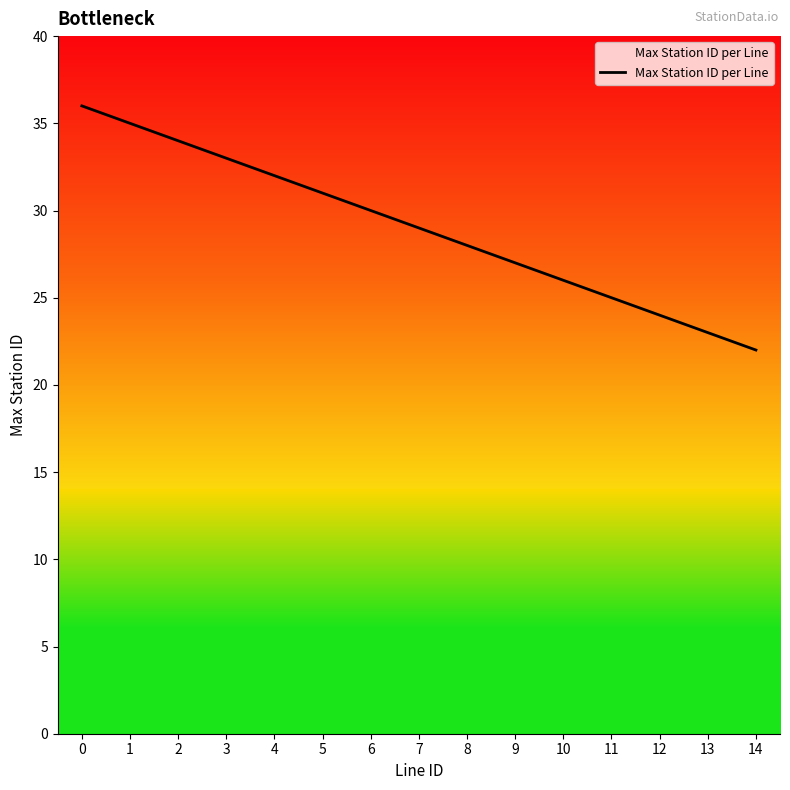

Which has a higher value, 8 or 4?

4